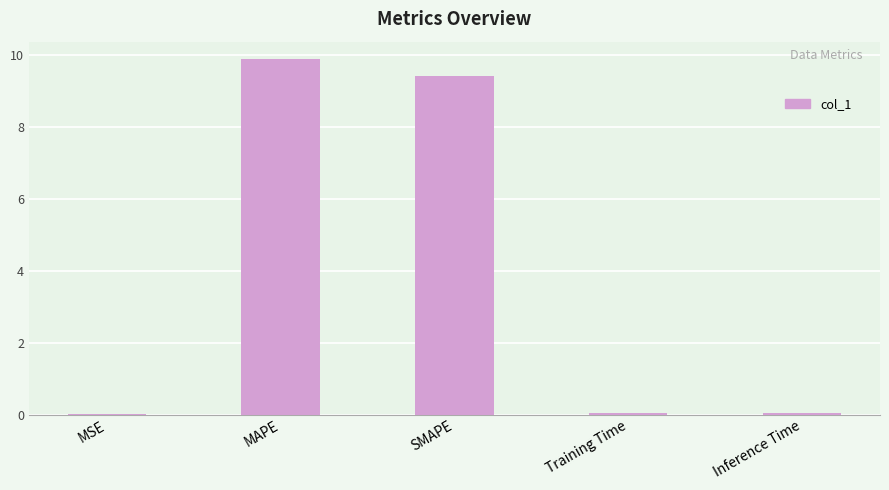

The chart shows a value of 0.0 at MSE. True or false?

True